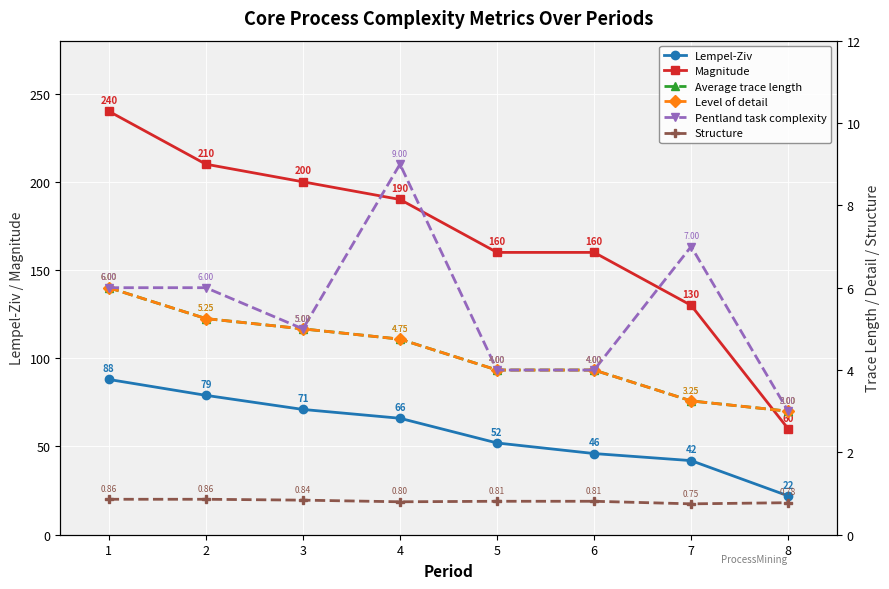

What is the value of the Level of detail point at the 3rd from the left?

5.0